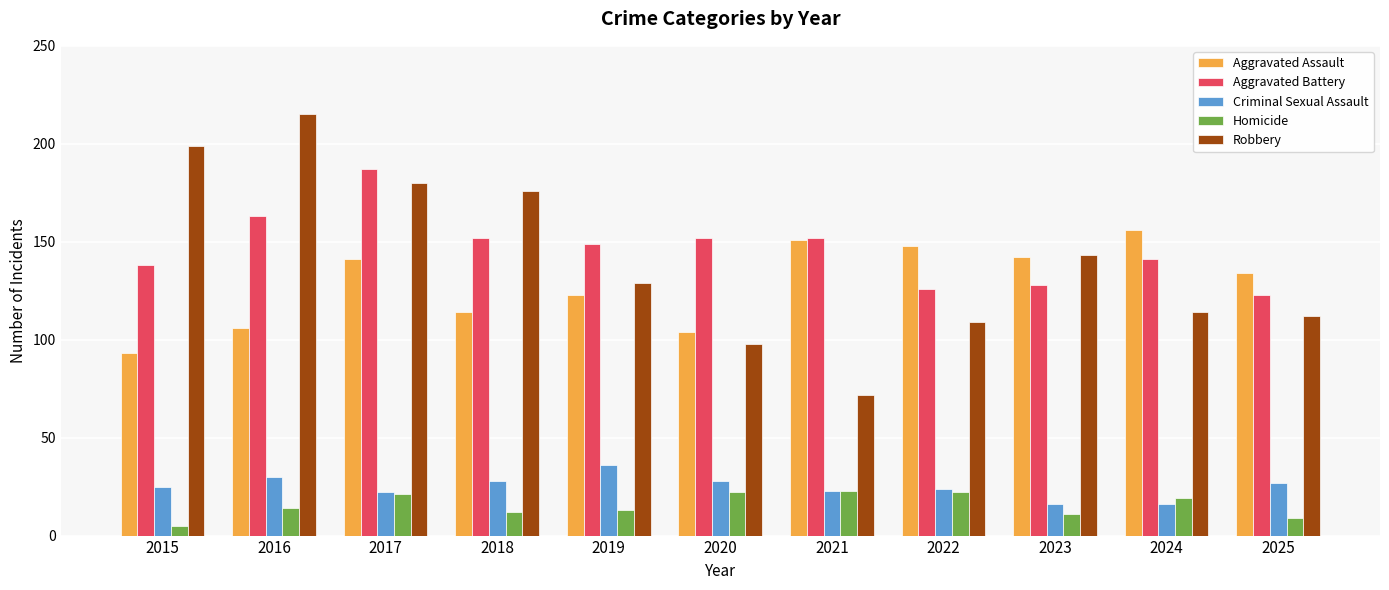

Is the value of Aggravated Assault at 2019 greater than the value of Criminal Sexual Assault at 2018?

Yes